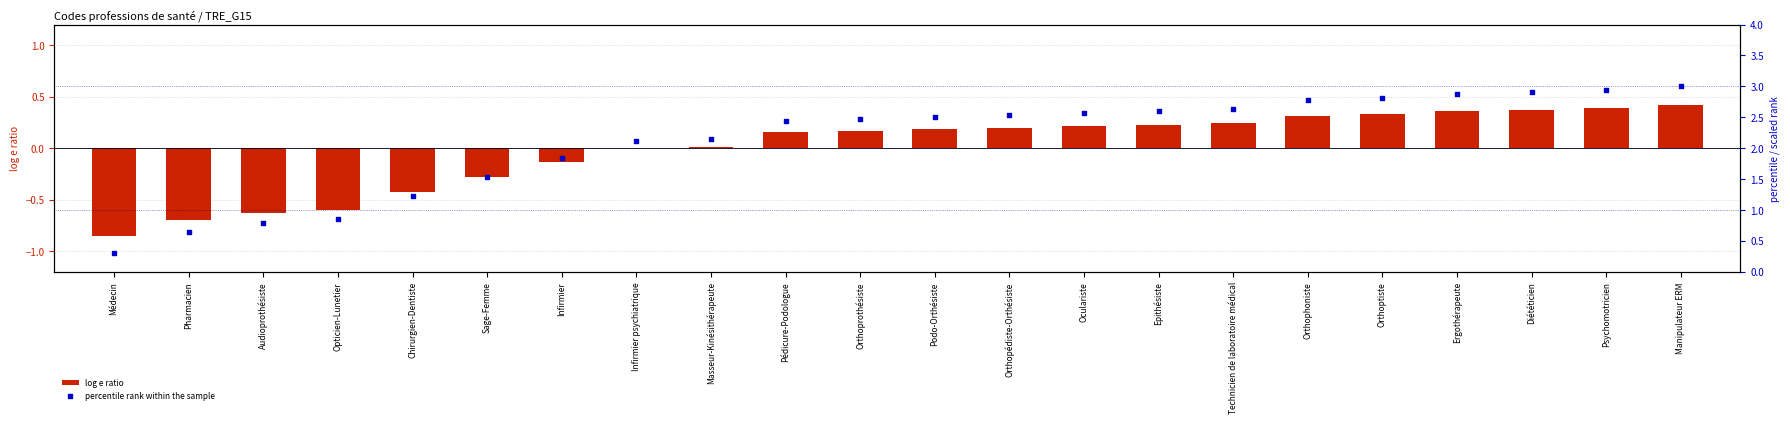

Which series has the largest total across all categories?

percentile rank within the sample